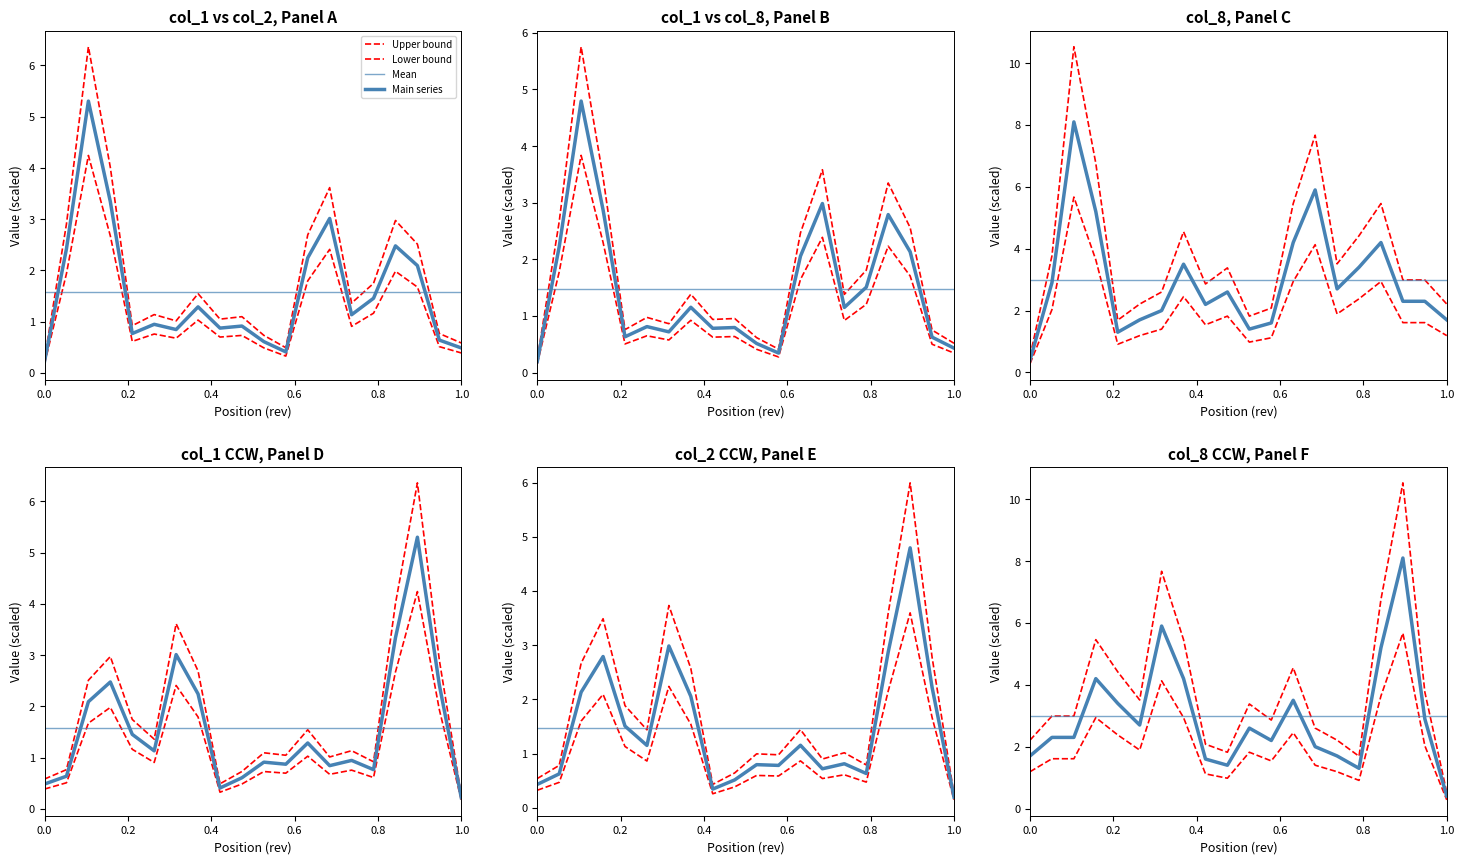

Rank the series by their maximum value, from lowest to highest.

Mean, Lower bound, Main series, Upper bound